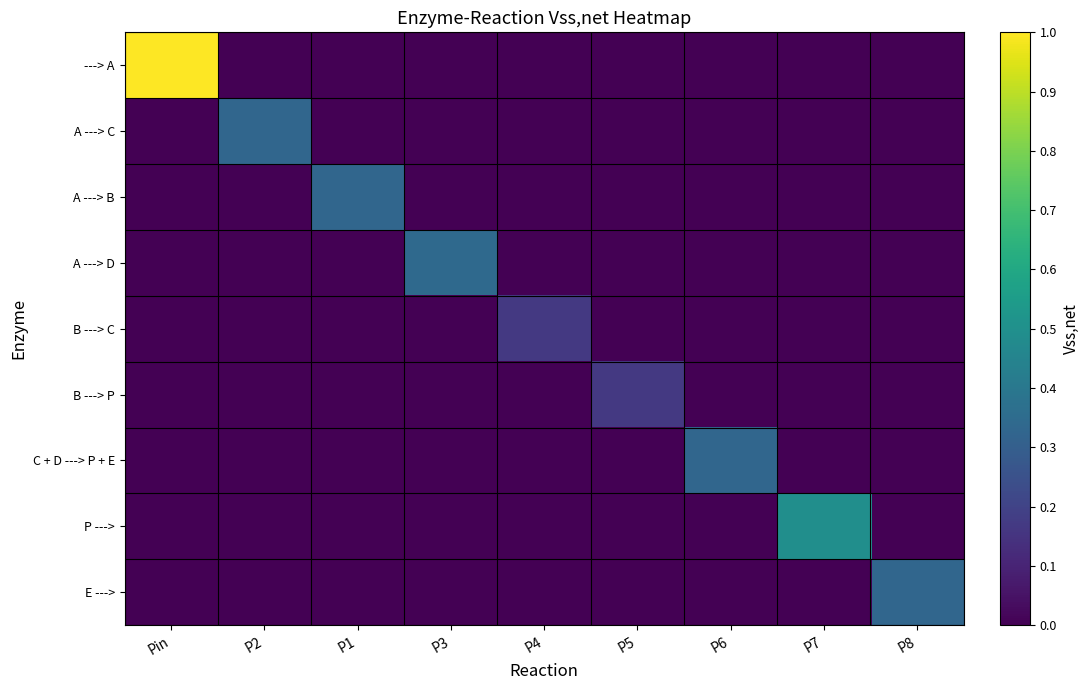

Rank the series at P3 from highest to lowest value.

A ---> D, ---> A, A ---> C, A ---> B, B ---> C, B ---> P, C + D ---> P + E, P --->, E --->